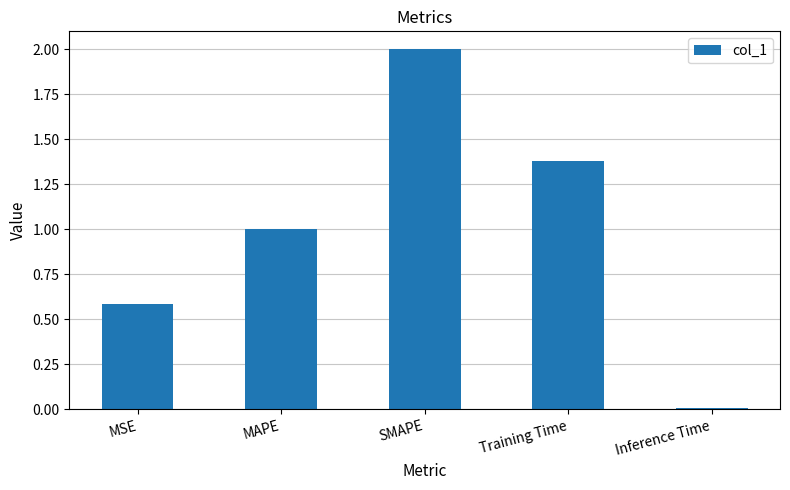

Between MAPE and Training Time, which is larger?

Training Time